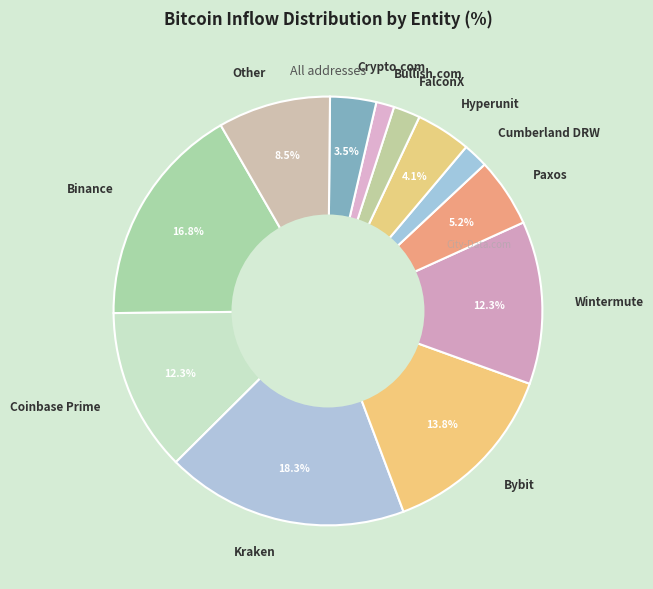

To the nearest percent, what is the difference between the largest and smallest slice percentages?

17%